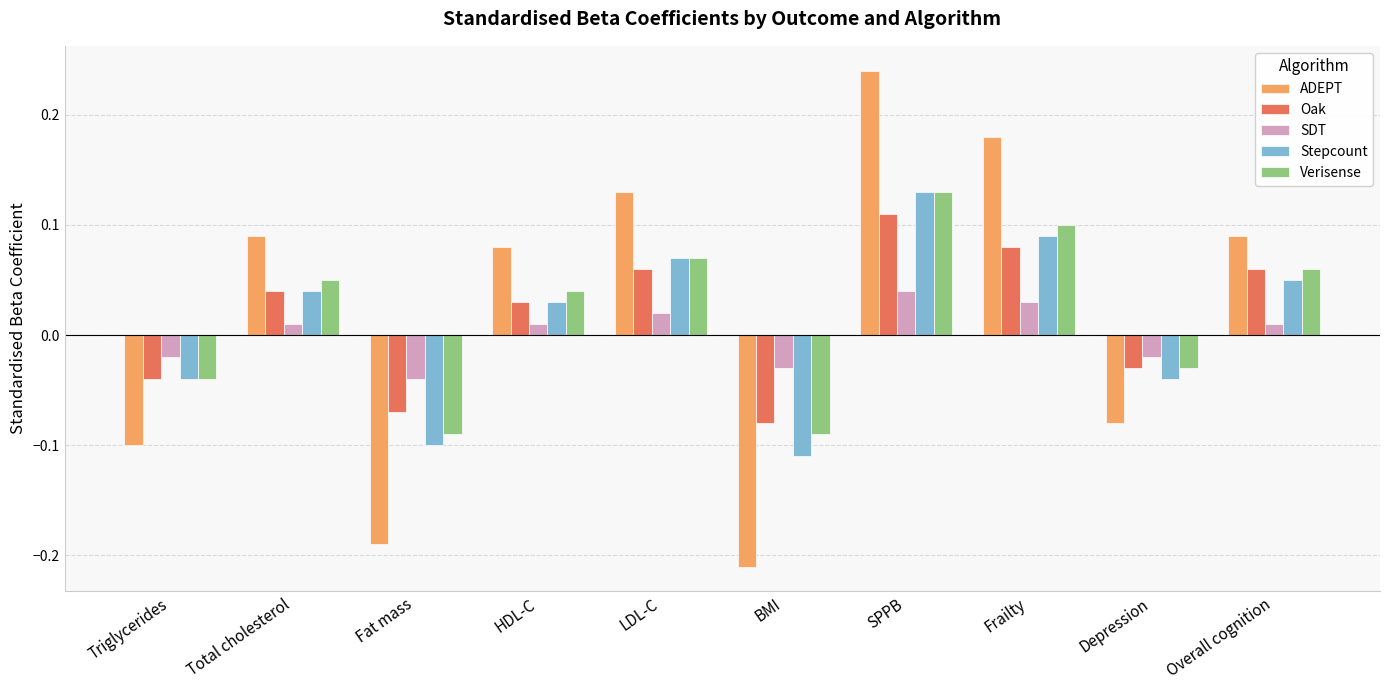

Where is Stepcount nearest to the value 0?

HDL-C